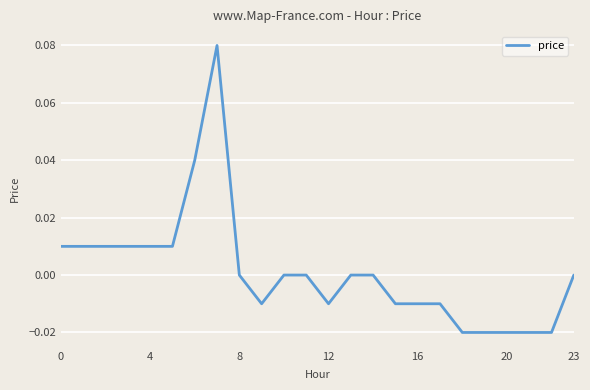

What is the difference between the maximum and minimum values?

0.1